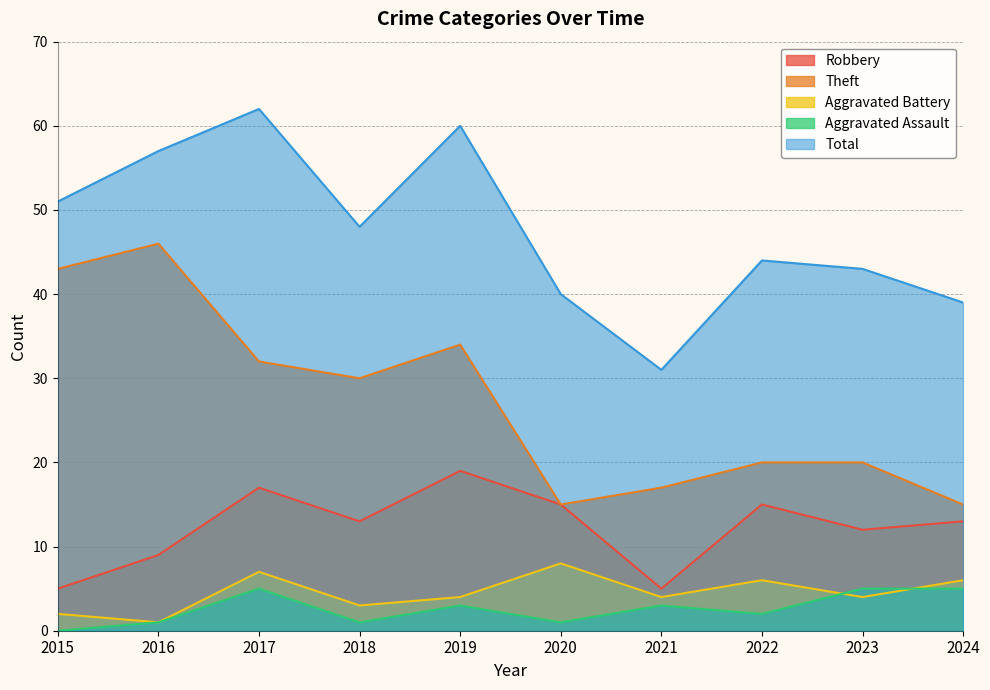

Between 2017 and 2019, which series saw the biggest shift?

Aggravated Battery